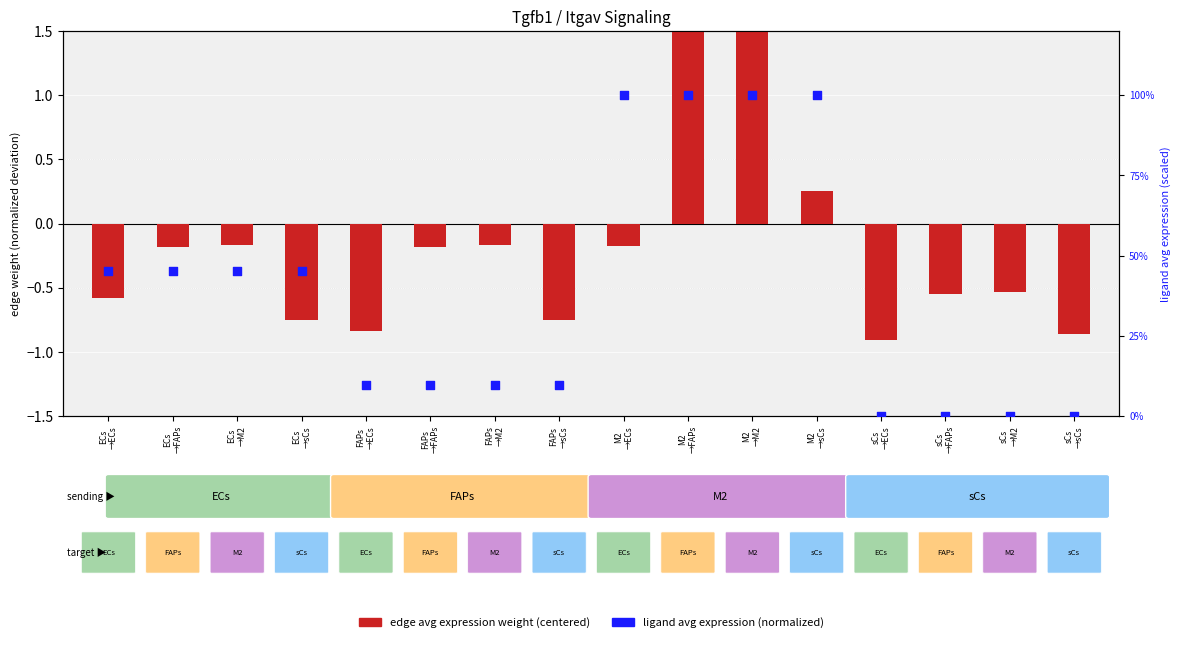

Which series contains the lowest Y value?

edge avg expression weight (centered)